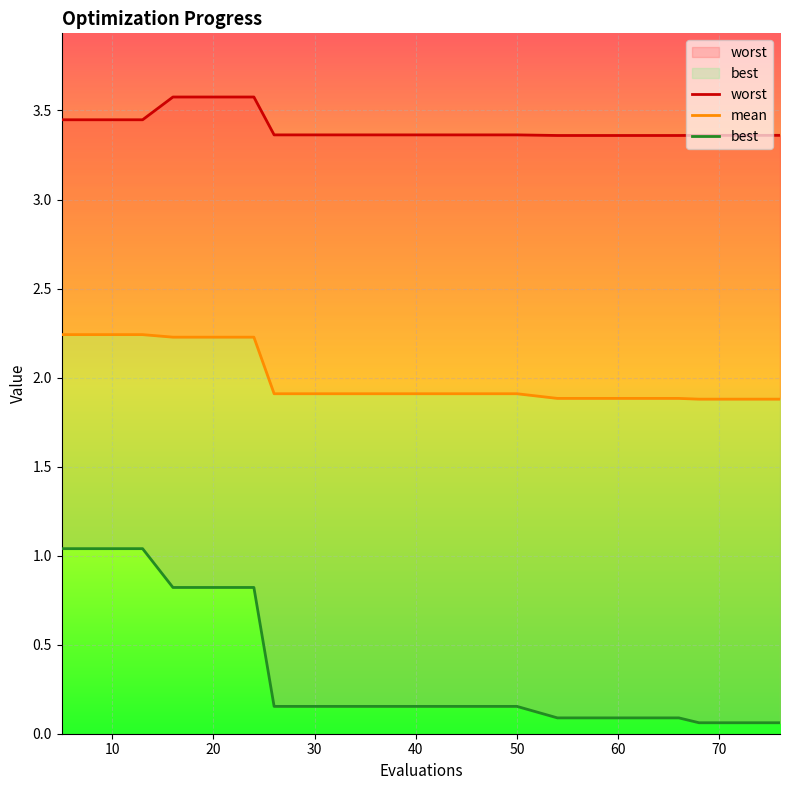

Rank the series by their maximum value, from highest to lowest.

worst, mean, best